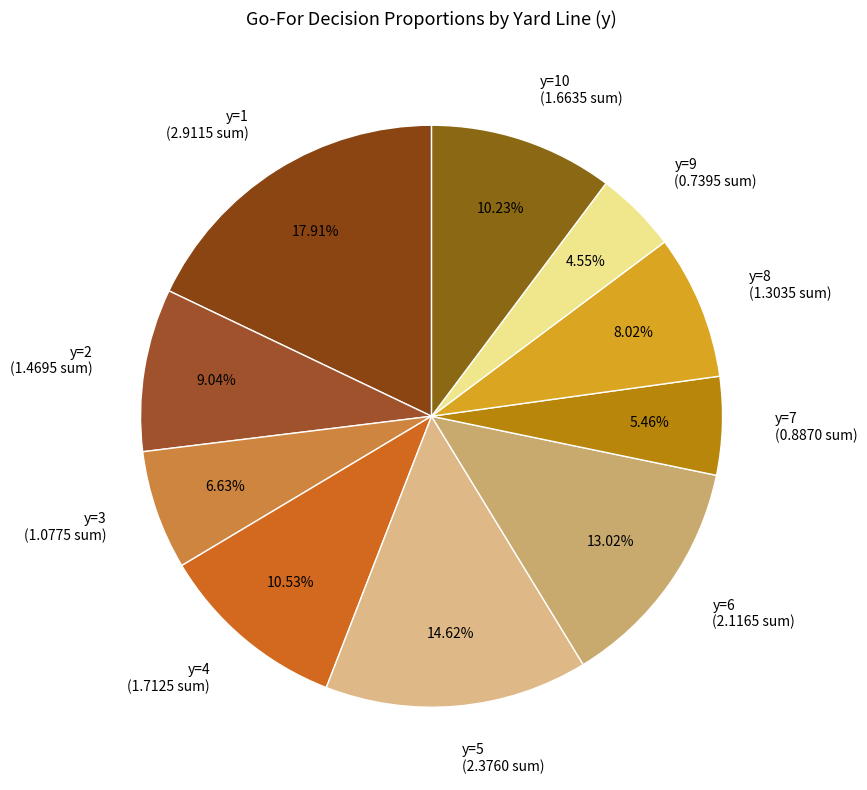

What is the ratio of the value at y=4 (1.7125 sum) to the value at y=10 (1.6635 sum)?

1.0